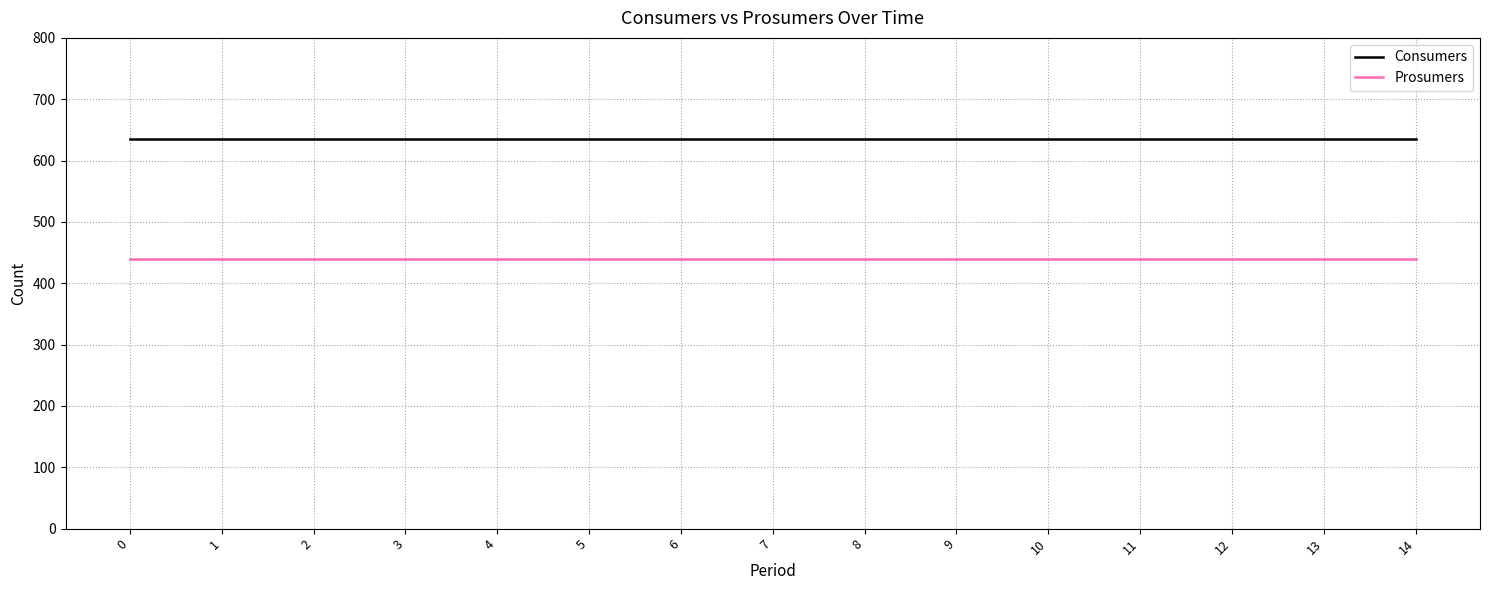

What are all the series names shown in the legend?

Consumers, Prosumers